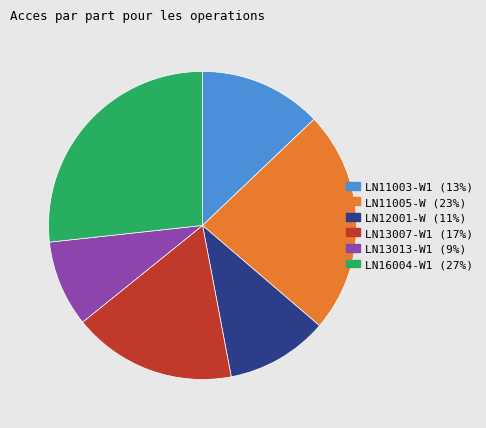

Which category has the biggest portion of the pie?

LN16004-W1